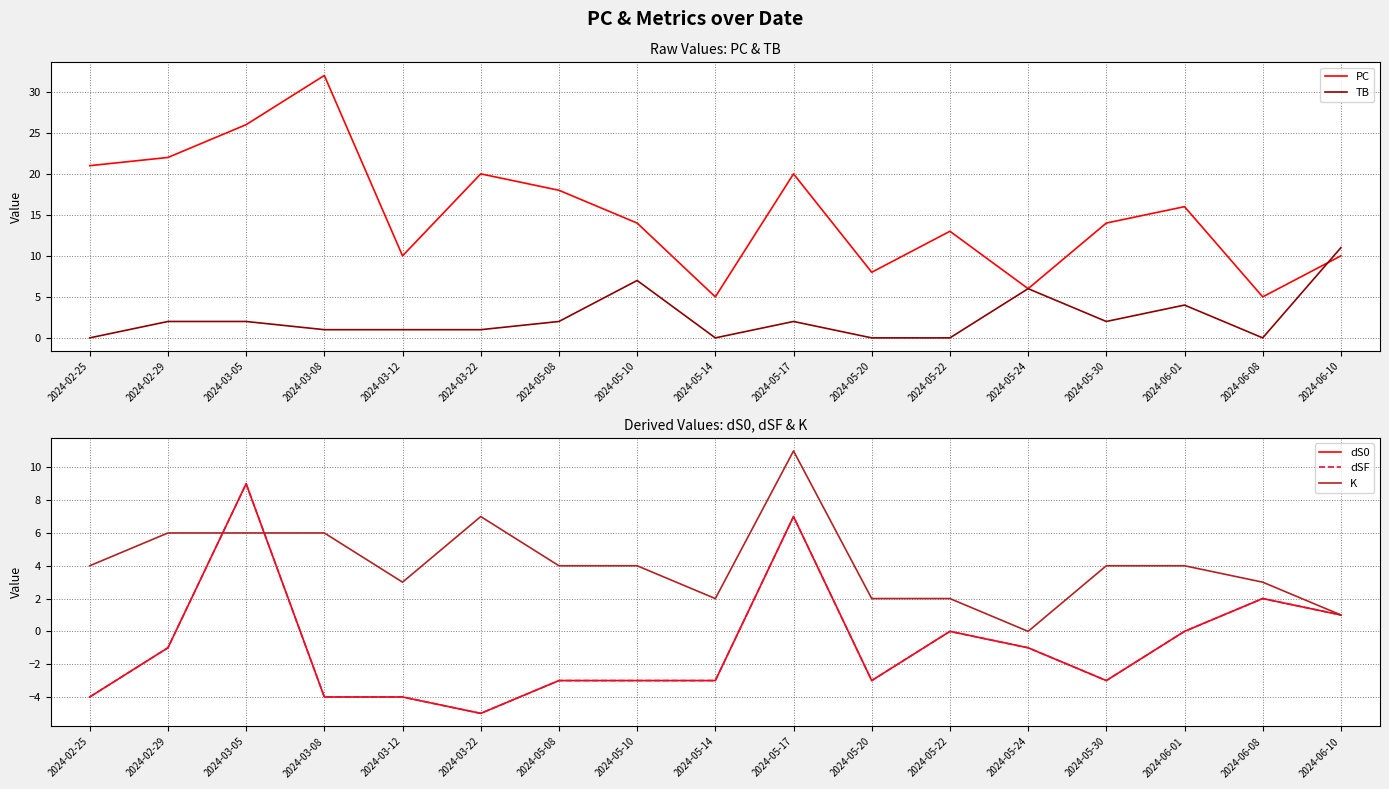

Reading left to right, list all the values displayed in this chart.

PC: 2024-02-25=21	2024-02-29=22	2024-03-05=26	2024-03-08=32	2024-03-12=10	2024-03-22=20	2024-05-08=18	2024-05-10=14	2024-05-14=5	2024-05-17=20	2024-05-20=8	2024-05-22=13	2024-05-24=6	2024-05-30=14	2024-06-01=16	2024-06-08=5	2024-06-10=10
TB: 2024-02-25=0	2024-02-29=2	2024-03-05=2	2024-03-08=1	2024-03-12=1	2024-03-22=1	2024-05-08=2	2024-05-10=7	2024-05-14=0	2024-05-17=2	2024-05-20=0	2024-05-22=0	2024-05-24=6	2024-05-30=2	2024-06-01=4	2024-06-08=0	2024-06-10=11
dS0: 2024-02-25=-4	2024-02-29=-1	2024-03-05=9	2024-03-08=-4	2024-03-12=-4	2024-03-22=-5	2024-05-08=-3	2024-05-10=-3	2024-05-14=-3	2024-05-17=7	2024-05-20=-3	2024-05-22=0	2024-05-24=-1	2024-05-30=-3	2024-06-01=0	2024-06-08=2	2024-06-10=1
dSF: 2024-02-25=-4	2024-02-29=-1	2024-03-05=9	2024-03-08=-4	2024-03-12=-4	2024-03-22=-5	2024-05-08=-3	2024-05-10=-3	2024-05-14=-3	2024-05-17=7	2024-05-20=-3	2024-05-22=0	2024-05-24=-1	2024-05-30=-3	2024-06-01=0	2024-06-08=2	2024-06-10=1
K: 2024-02-25=4	2024-02-29=6	2024-03-05=6	2024-03-08=6	2024-03-12=3	2024-03-22=7	2024-05-08=4	2024-05-10=4	2024-05-14=2	2024-05-17=11	2024-05-20=2	2024-05-22=2	2024-05-24=0	2024-05-30=4	2024-06-01=4	2024-06-08=3	2024-06-10=1